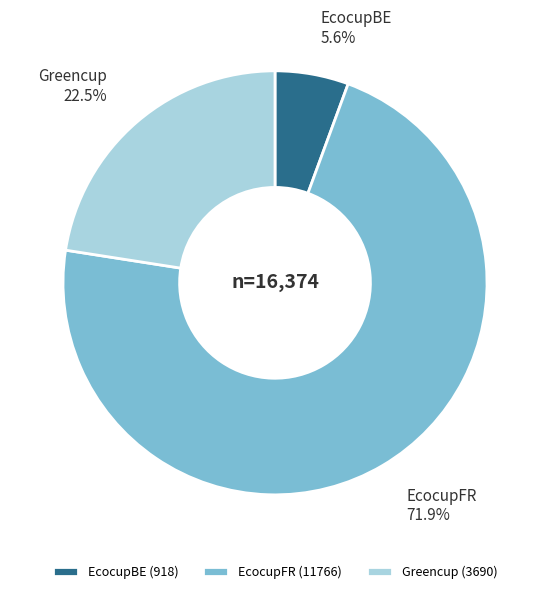

What is the smallest slice in the pie chart?

EcocupBE